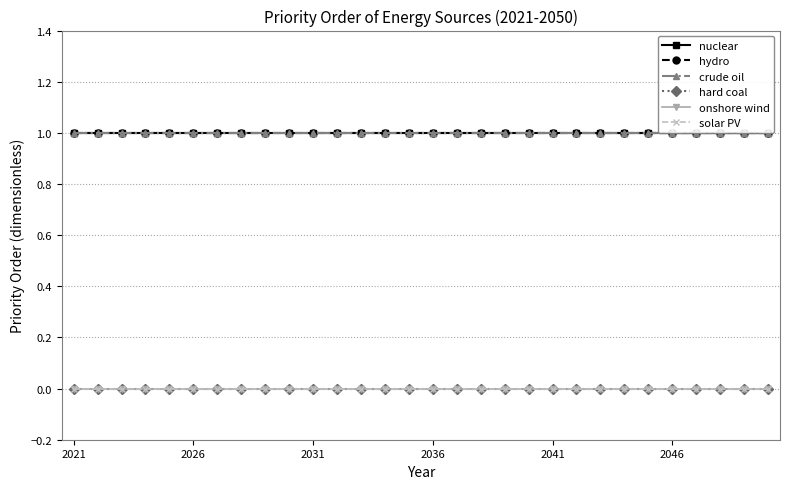

True or false: onshore wind and hydro cross at least once.

False